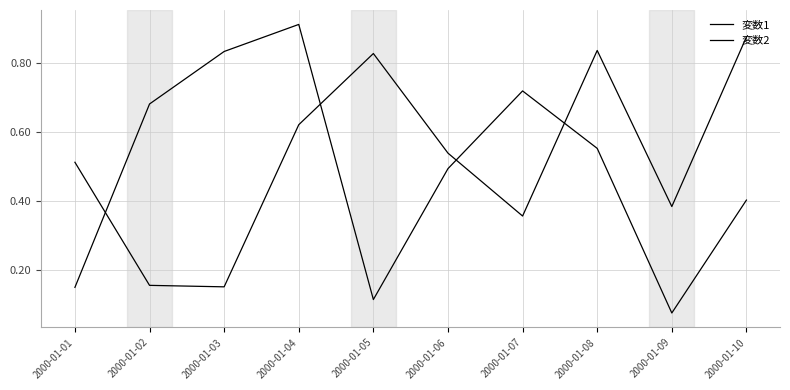

Is this an area chart (filled region under the line)?

No